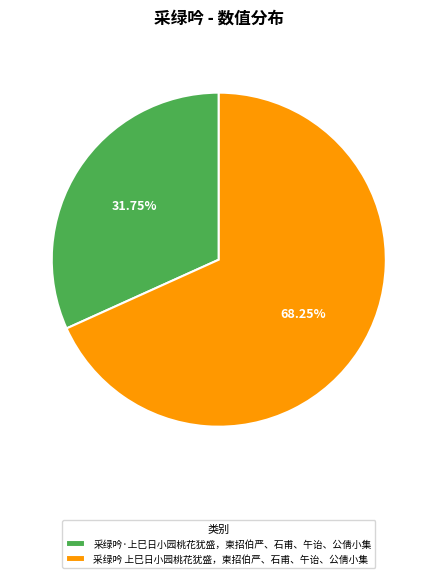

Do 采绿吟 上巳日小园桃花犹盛，柬招伯严、石甫、午诒、公倩小集 and 采绿吟·上巳日小园桃花犹盛，柬招伯严、石甫、午诒、公倩小集 together represent more than half of the pie?

Yes